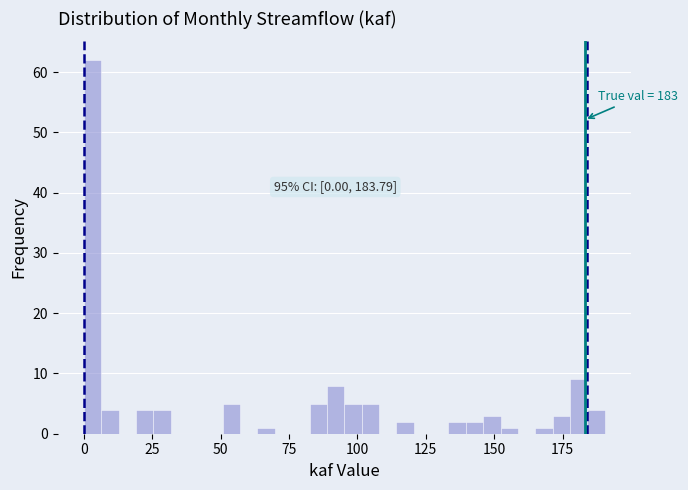

Around what value on the x-axis is the tallest bar? Give the approximate position of its centre, as read against the axis.

5